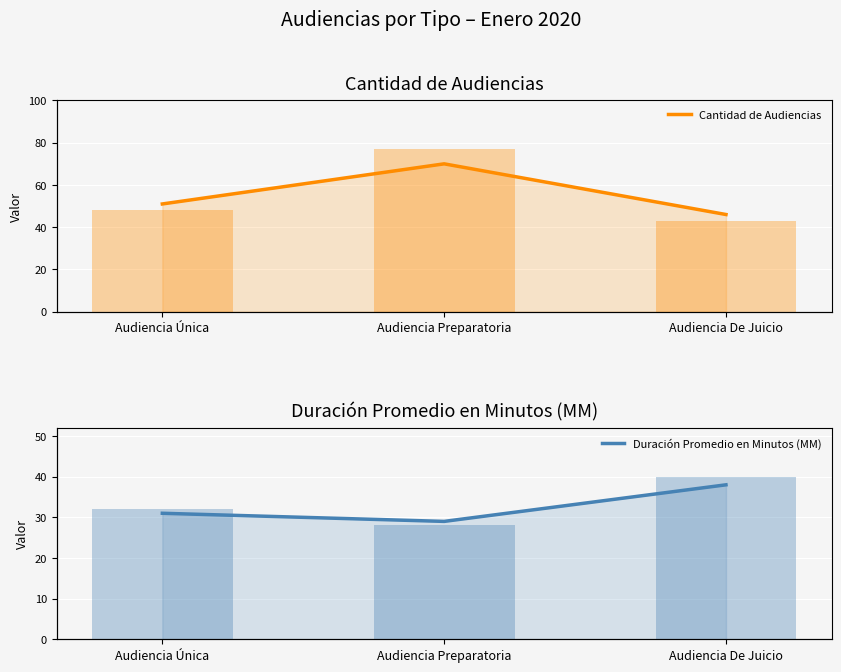

How many categories are shown in the chart?

3